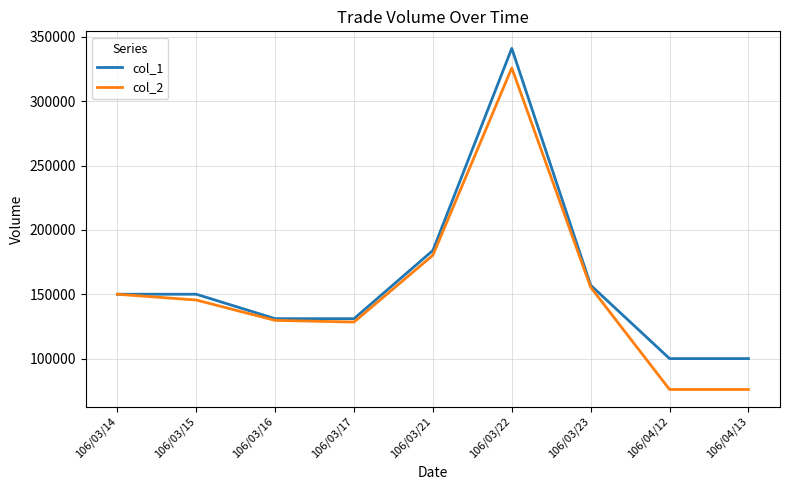

The col_2 series shows 55544 at 106/03/17. True or false?

False